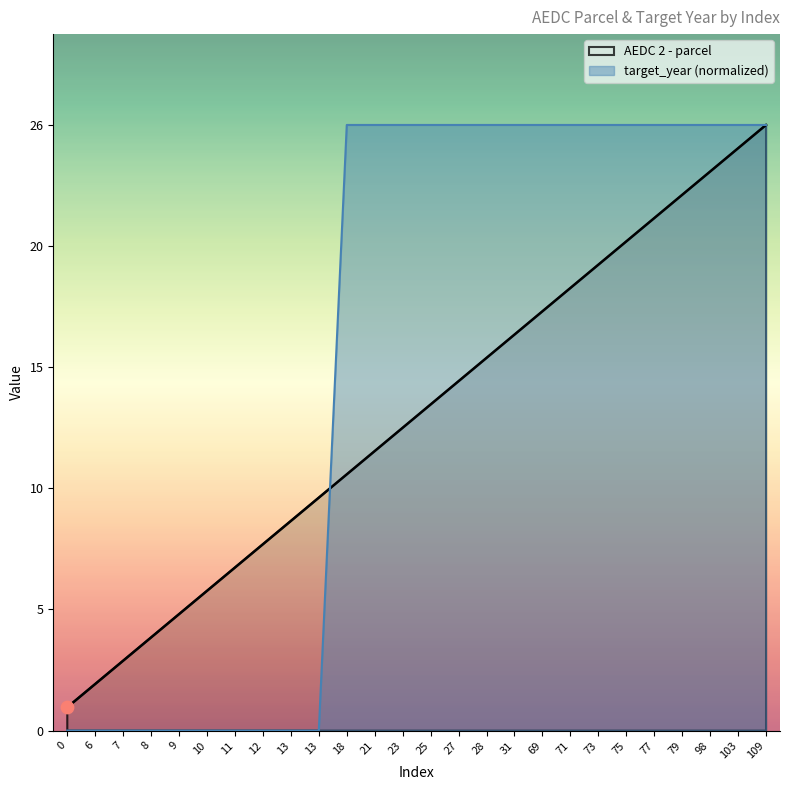

Which series reaches the minimum Y coordinate?

target_year